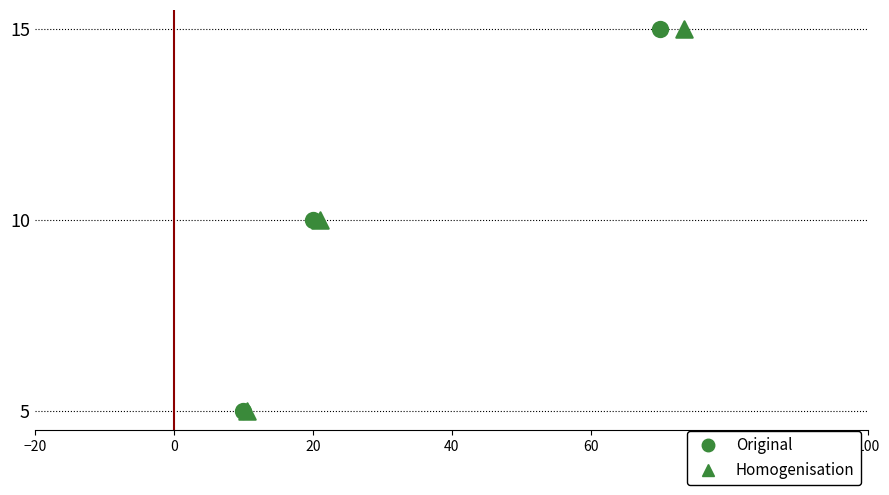

What are all the series names shown in the legend?

Original, Homogenisation